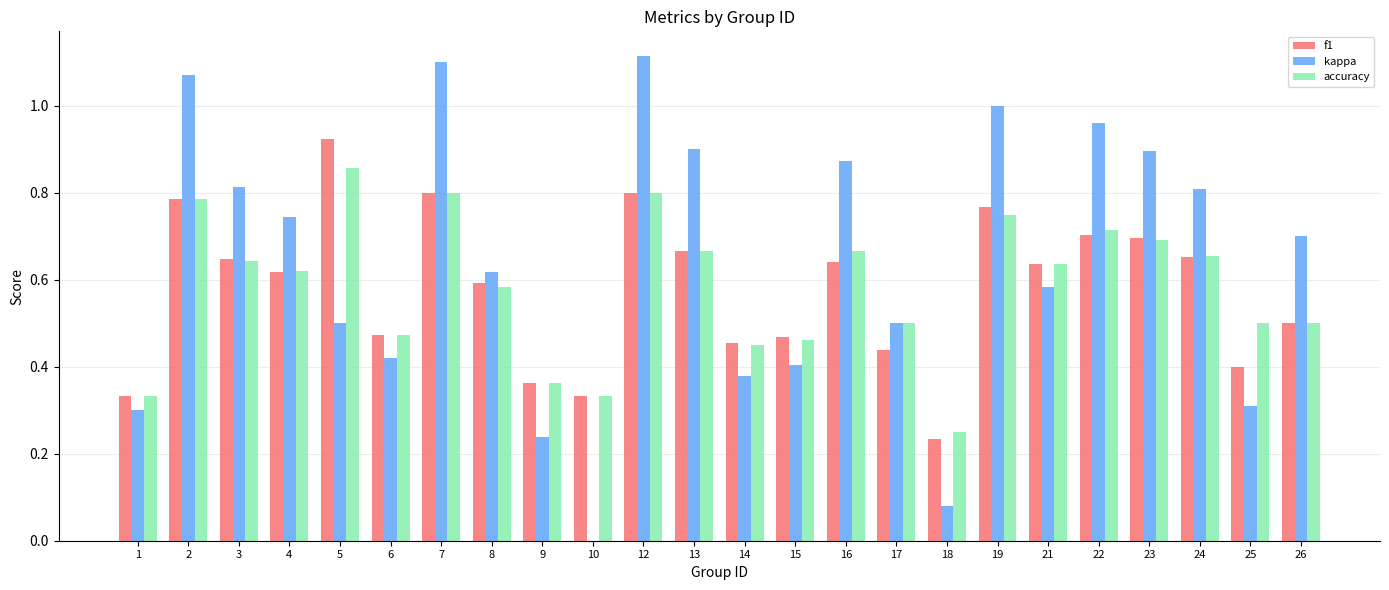

Is it true that f1 equals 1.0 at 21?

False